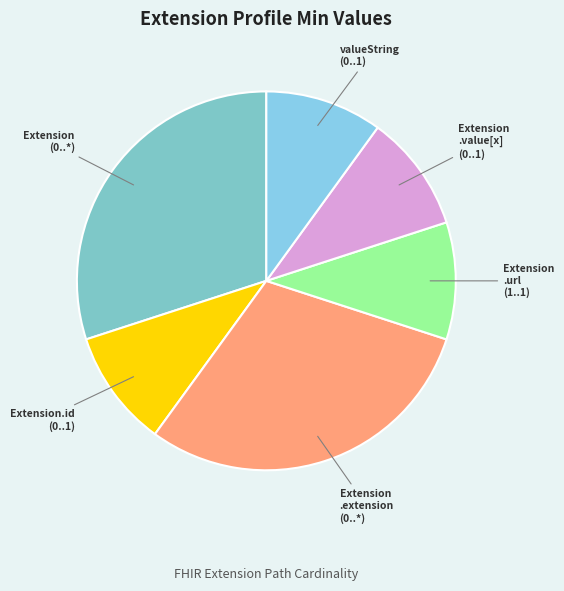

Count the number of slices in the pie.

6